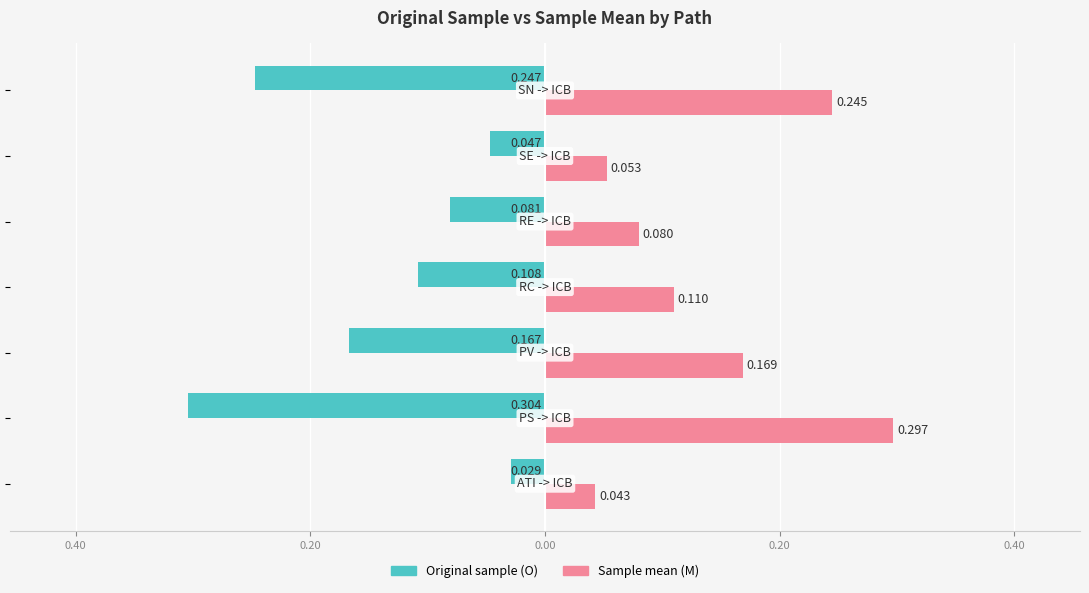

What is the difference between the maximum and minimum values in the Sample mean (M) series?

0.3